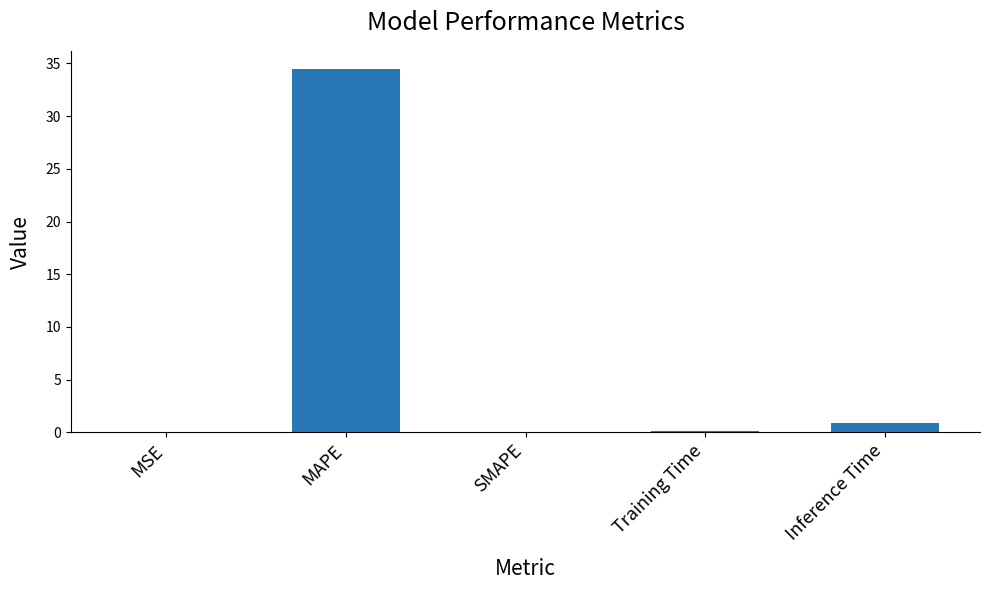

Between Inference Time and MAPE, which is larger?

MAPE